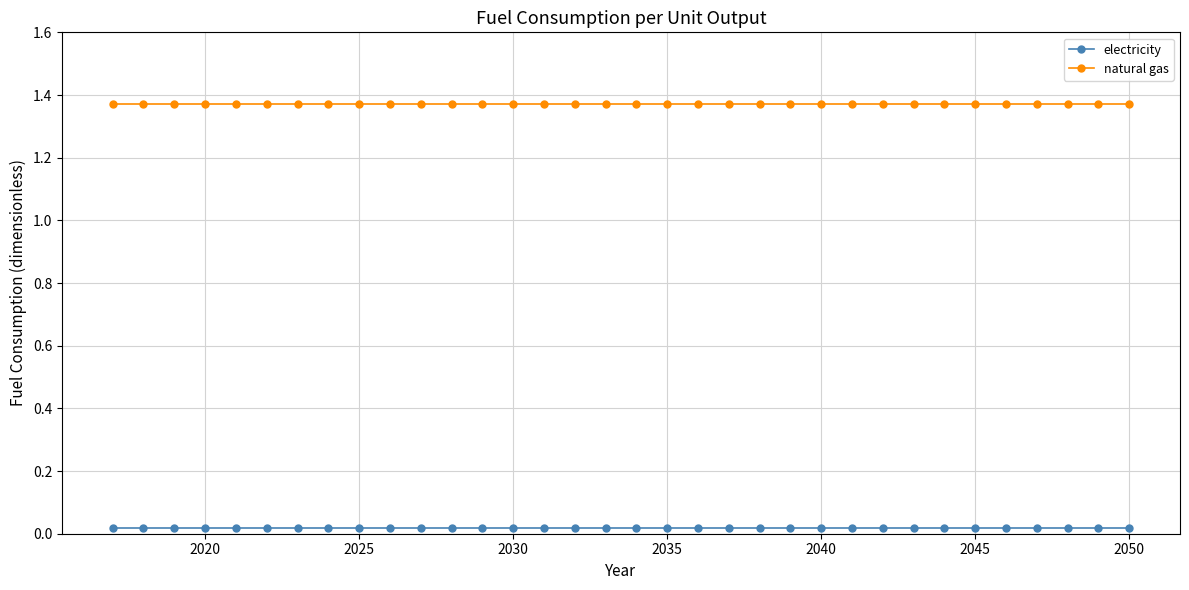

List the series in order of their peak value, highest first.

natural gas, electricity